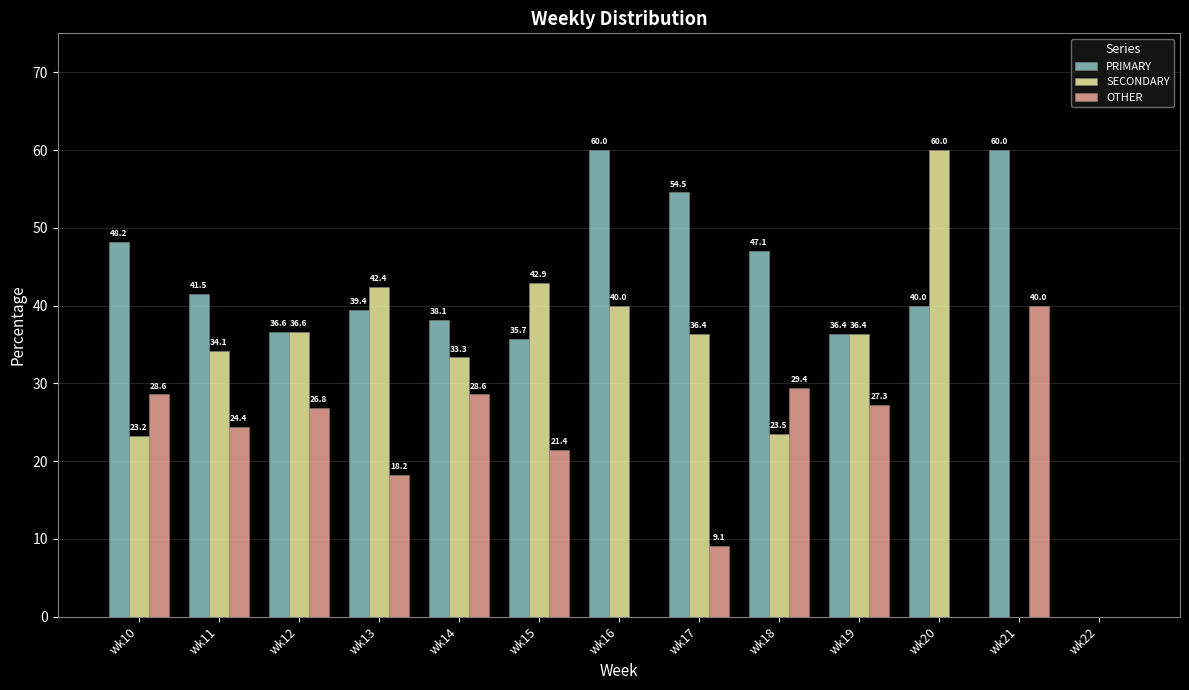

At which label does SECONDARY first exceed 36?

wk12